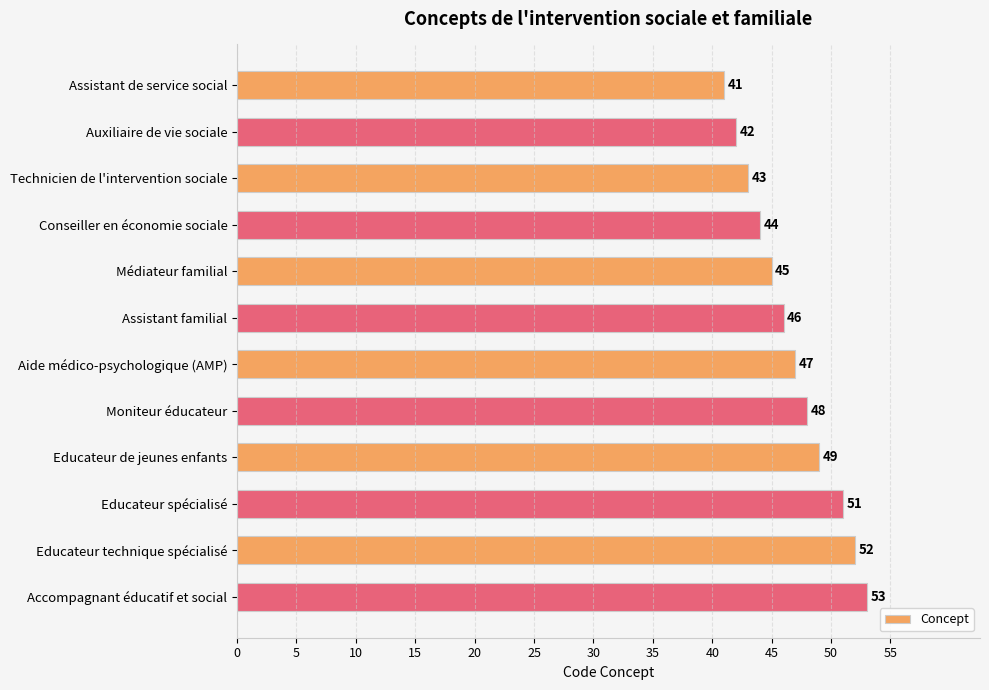

What is the value of the 11th bar from the top?

52